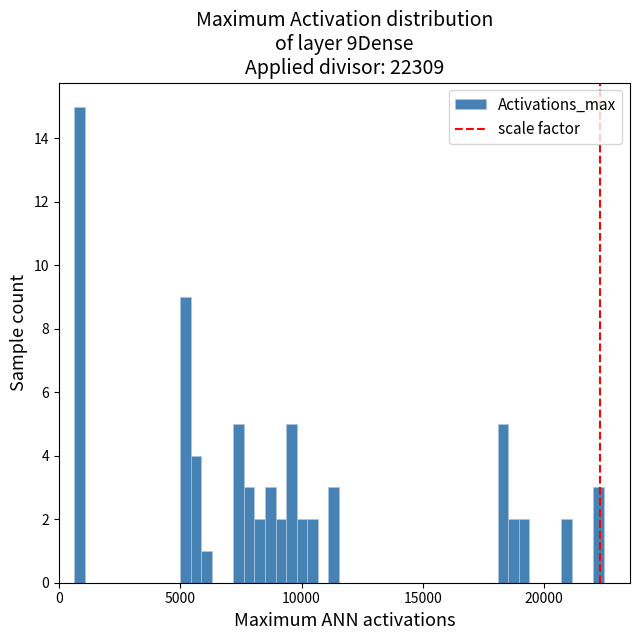

Around what value on the x-axis is the tallest bar? Give the approximate position of its centre, as read against the axis.

1000